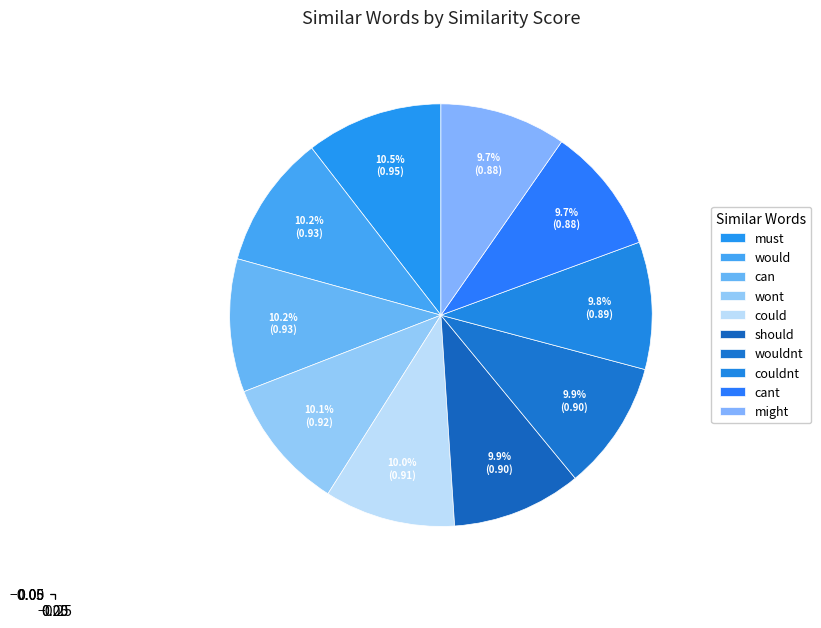

Which slice is the smallest?

might